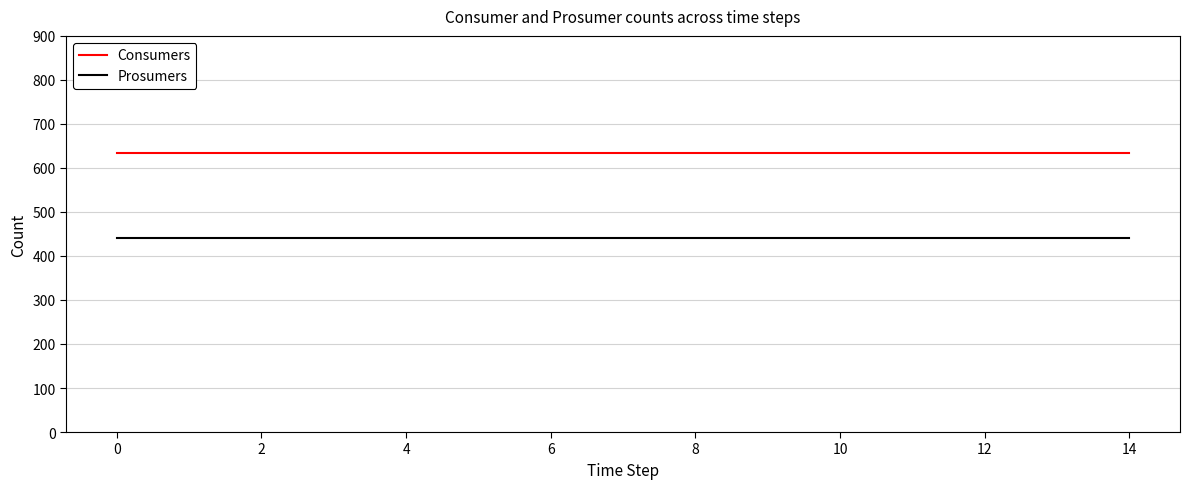

True or false: Consumers and Prosumers cross at least once.

False